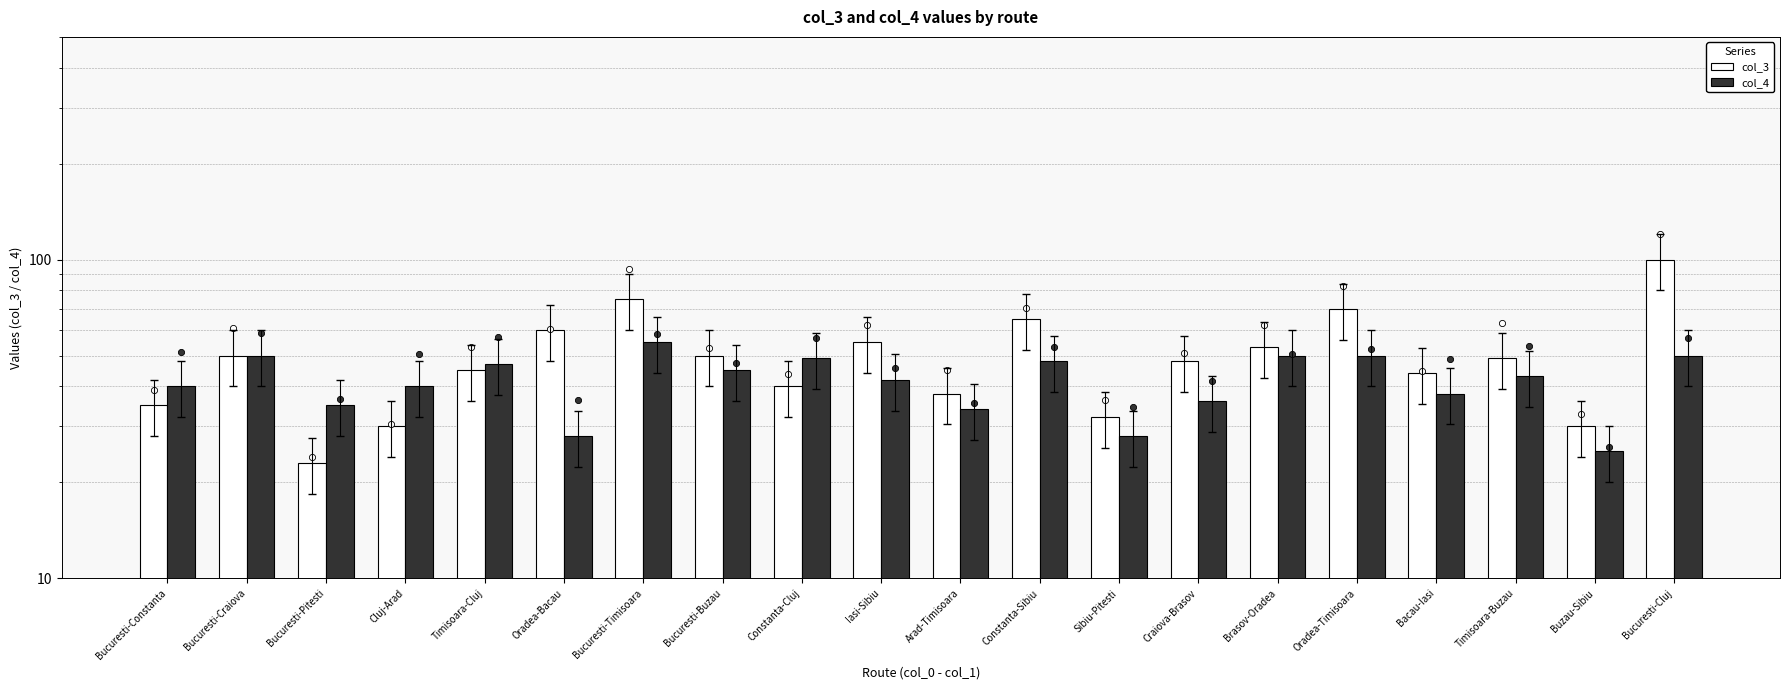

At which category is the sum across all series the highest?

Bucuresti-Cluj